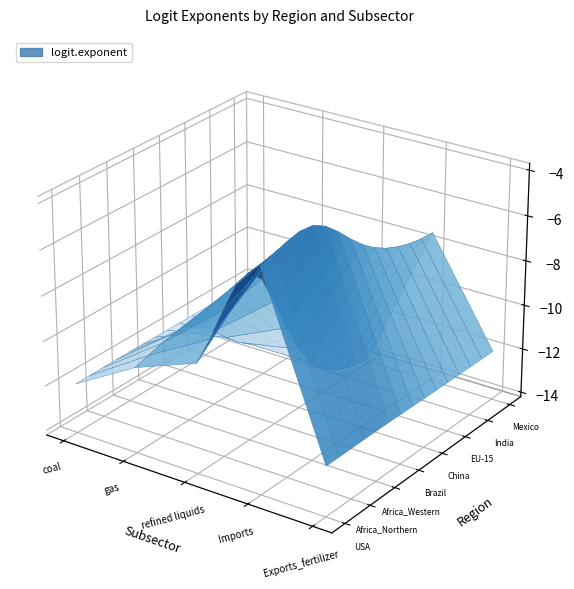

Count the India values in the range -12 to -11.

4